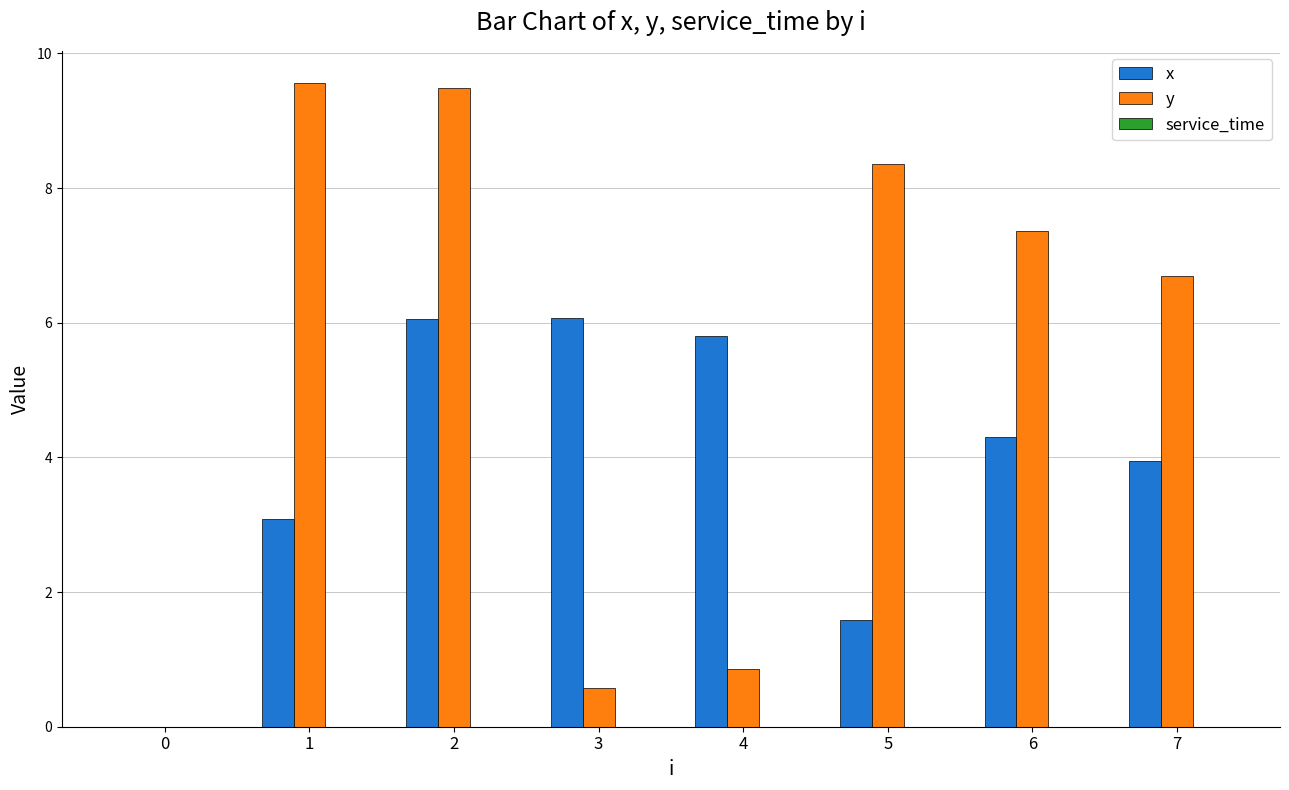

How many distinct data groups are displayed?

2